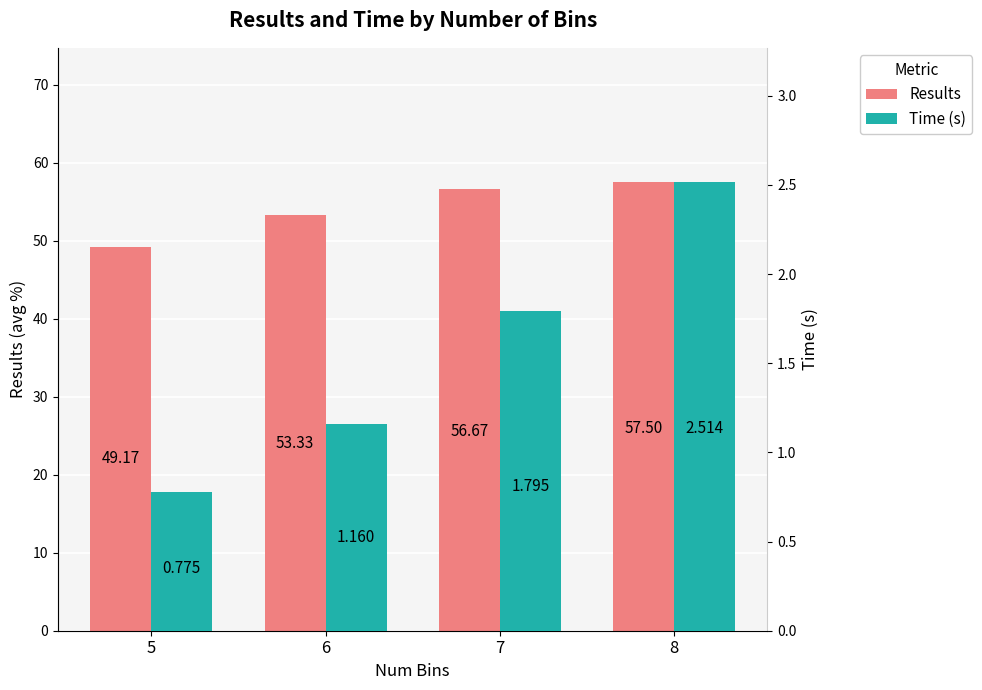

At which category is the sum across all series the highest?

8